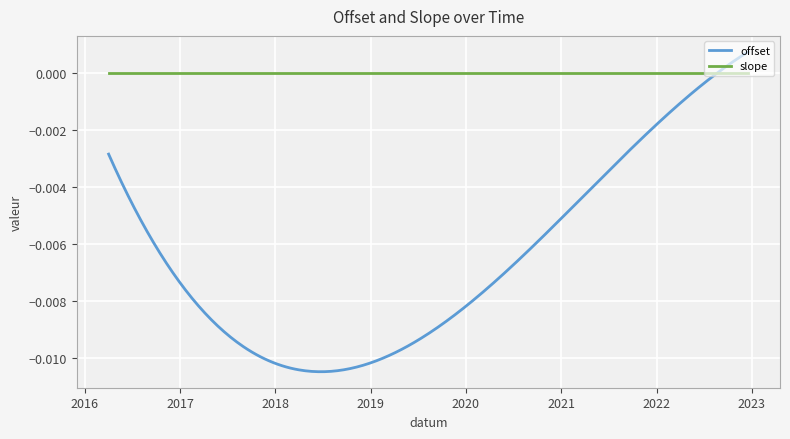

Which series has the widest spread of values?

offset